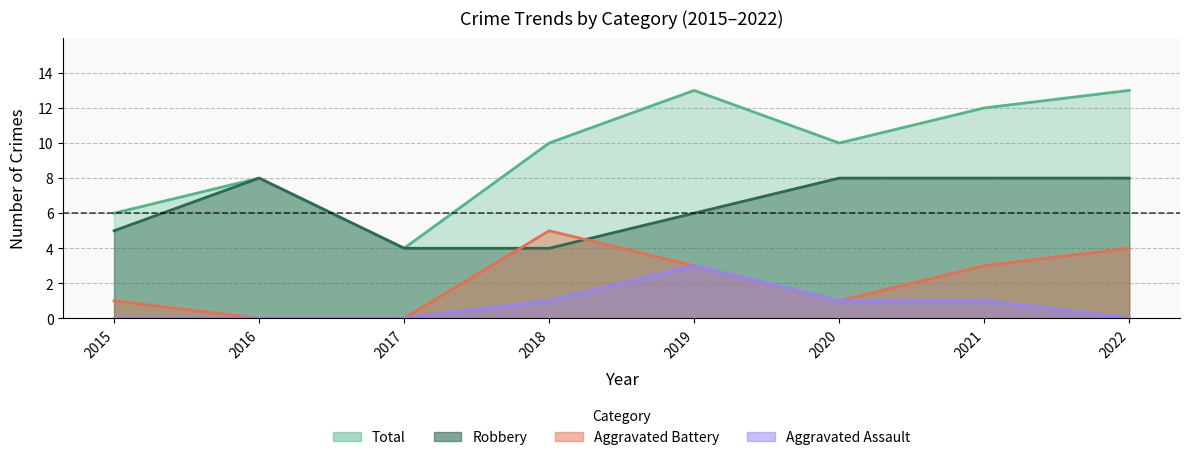

Reading left to right, transcribe all the data shown in this chart.

Robbery: 5	8	4	4	6	8	8	8
Aggravated Battery: 1	0	0	5	3	1	3	4
Aggravated Assault: 0	0	0	1	3	1	1	0
Total: 6	8	4	10	13	10	12	13